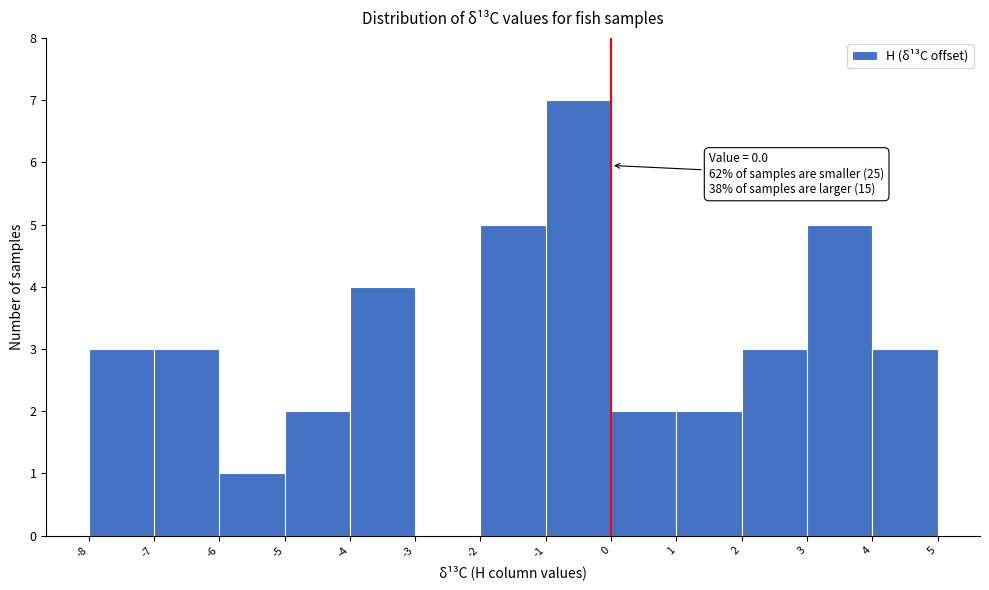

Which range on the x-axis has the tallest bar?

-1 to 0